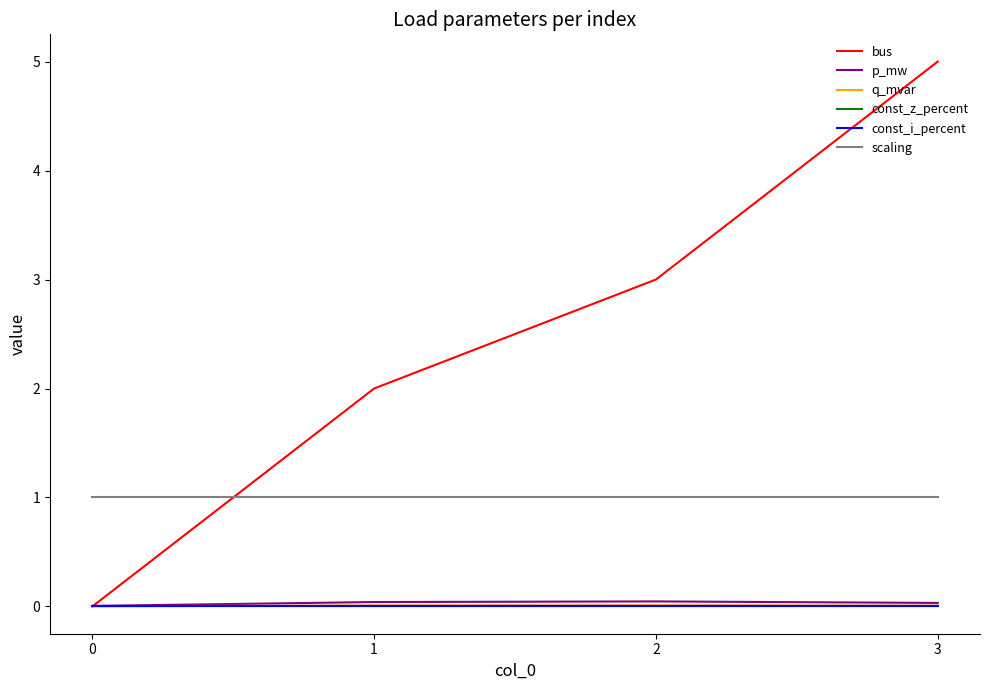

Does the chart have visible grid lines?

No